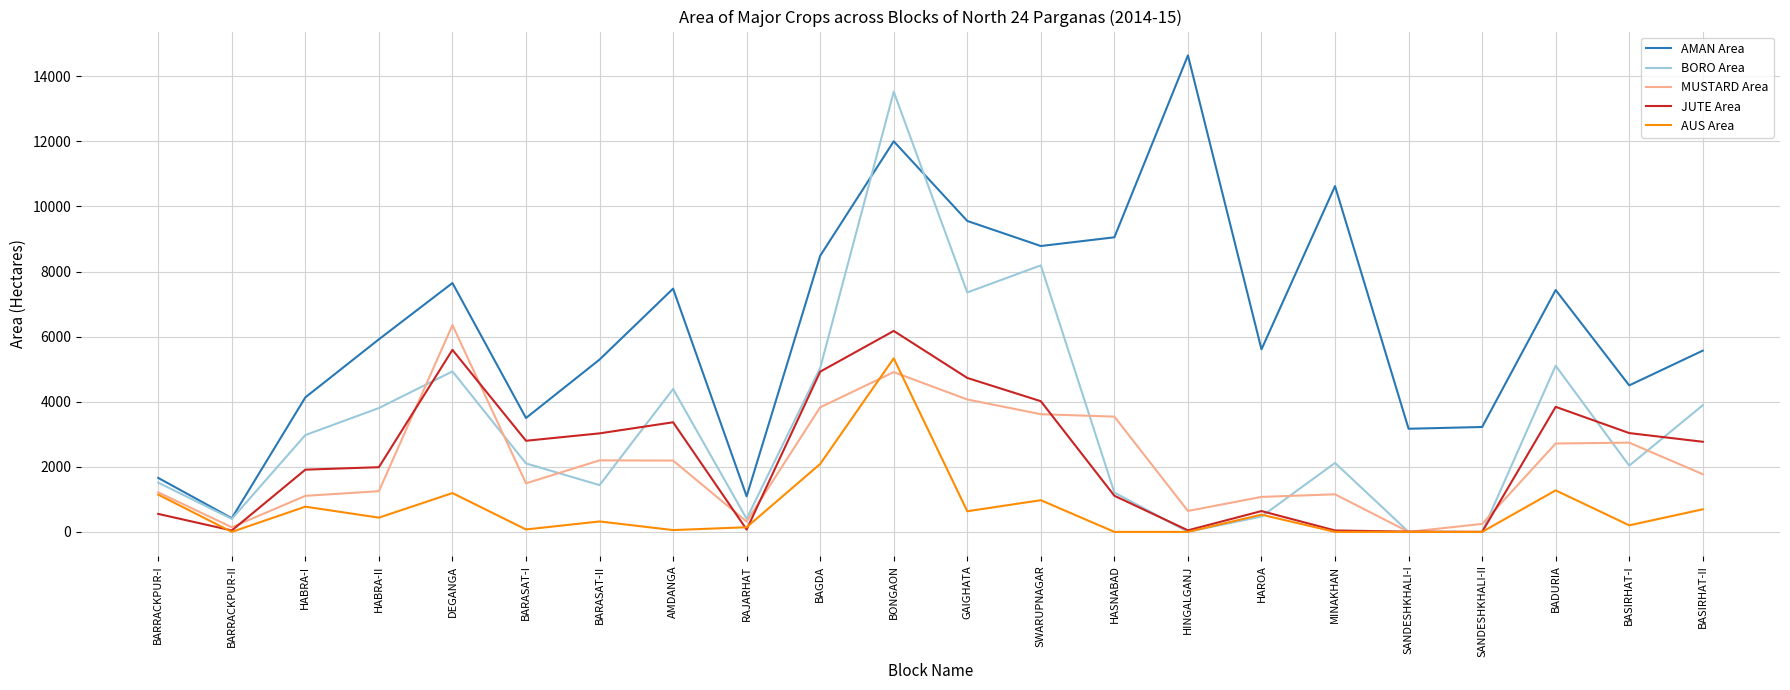

The value of BORO Area at BARRACKPUR-II is 400. True or false?

True